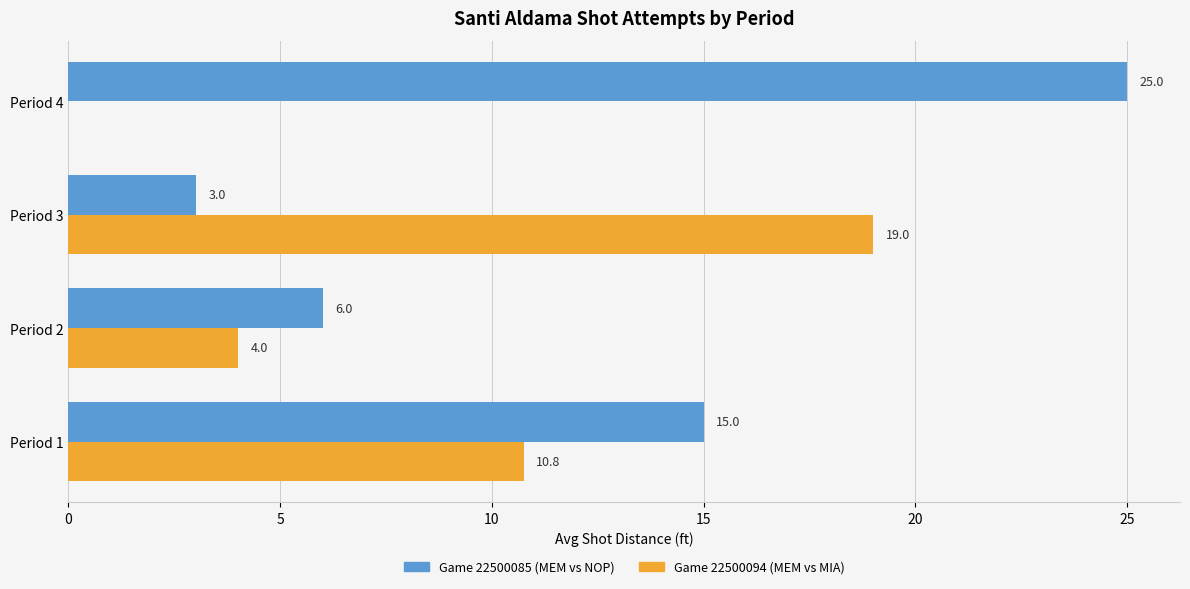

Which label corresponds to the largest value in the chart?

Period 4